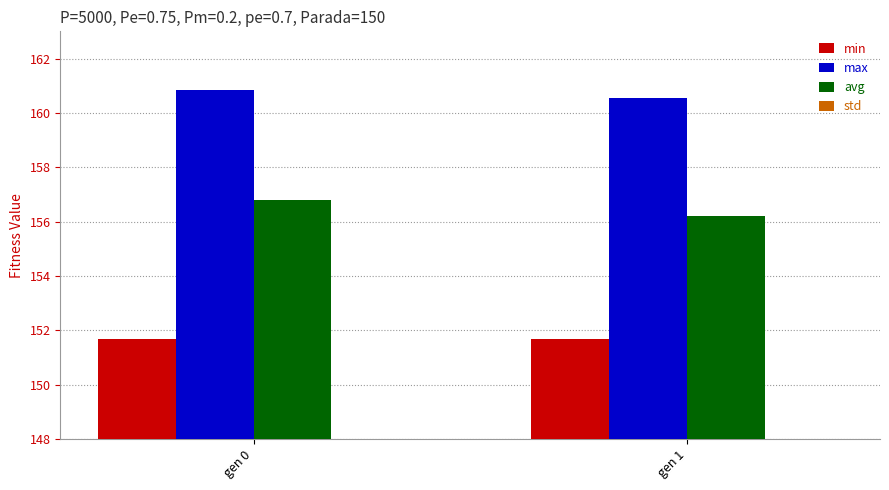

How many bars are there in total?

8